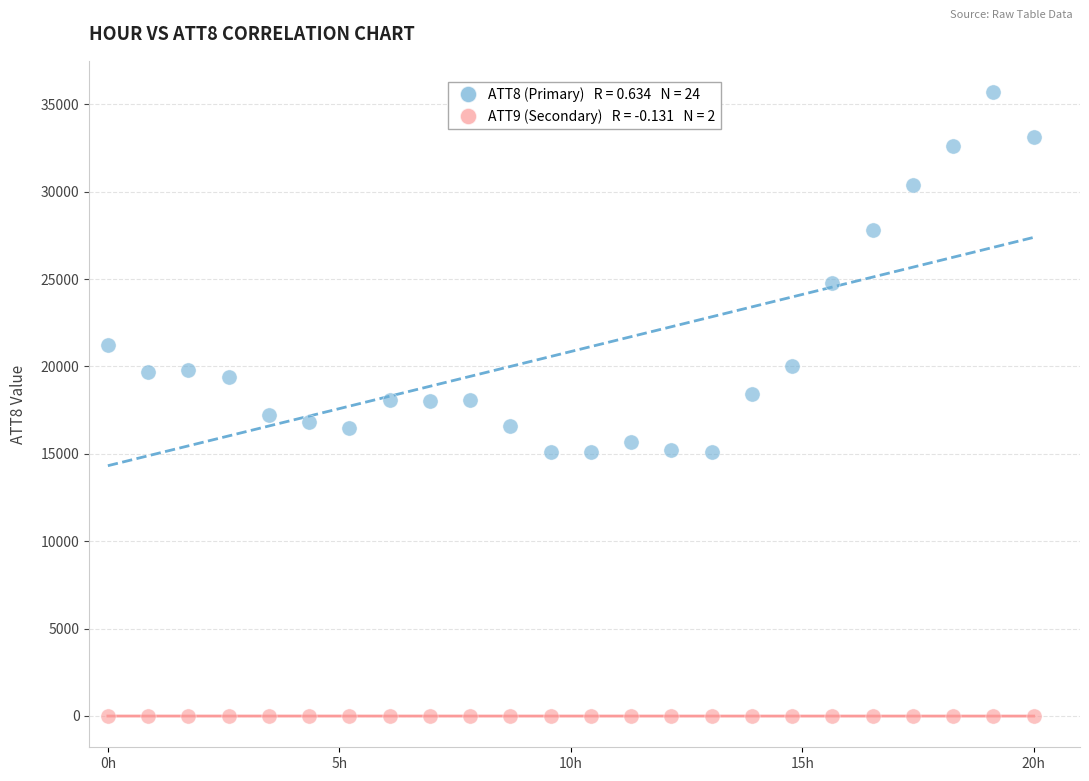

Across all data points, what is the range of Y values (max minus min)?

35710.0